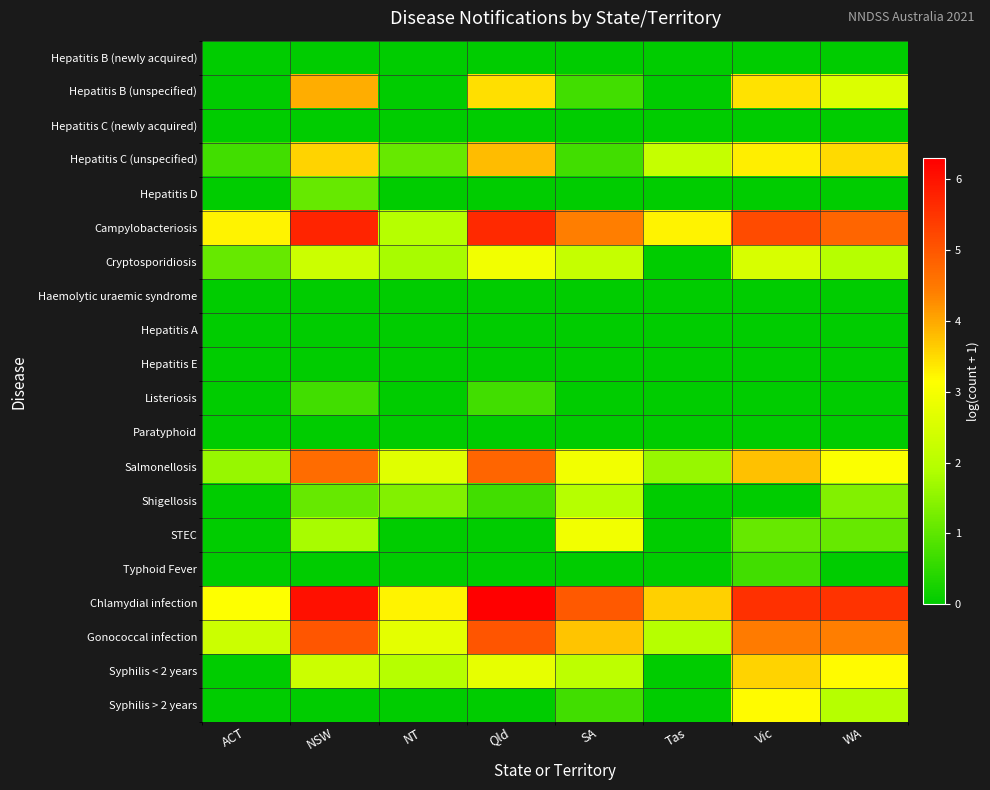

Which series has the largest total across all categories?

Chlamydial infection